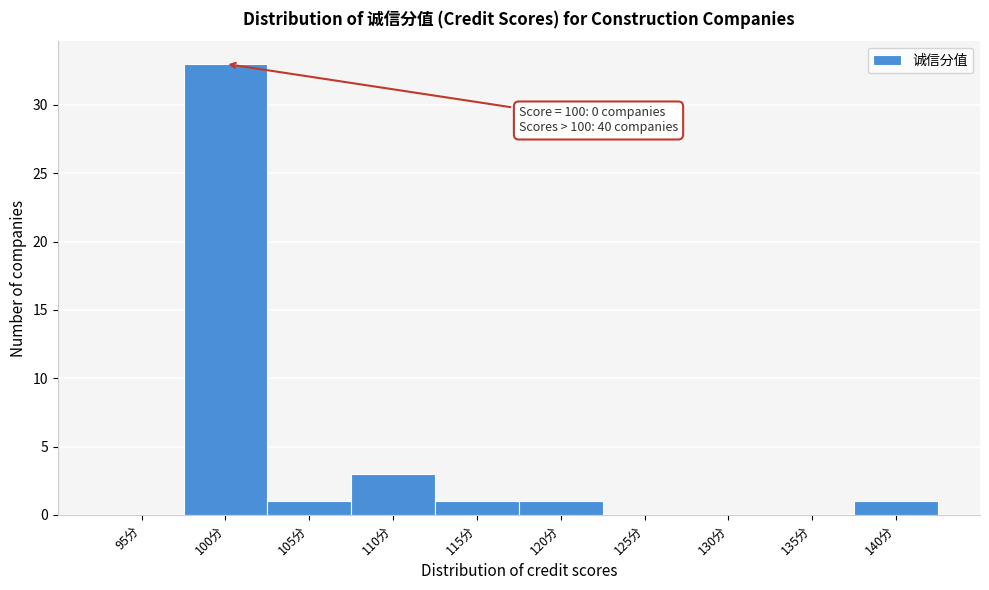

Reading left to right, transcribe all the data shown in this chart.

95分=0	100分=33	105分=1	110分=3	115分=1	120分=1	125分=0	130分=0	135分=0	140分=1